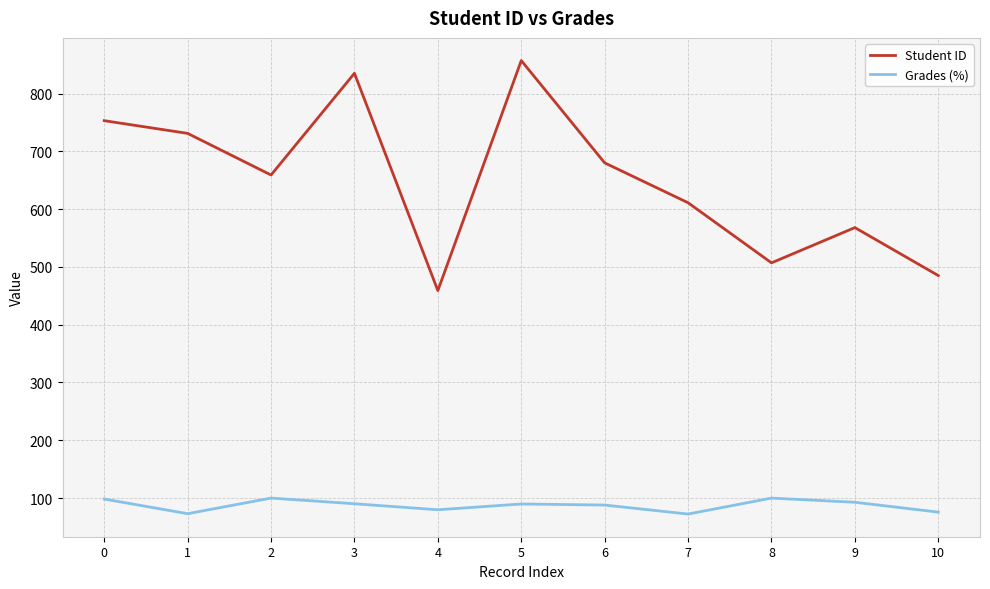

What is the difference between the highest and lowest values at 8?

407.0